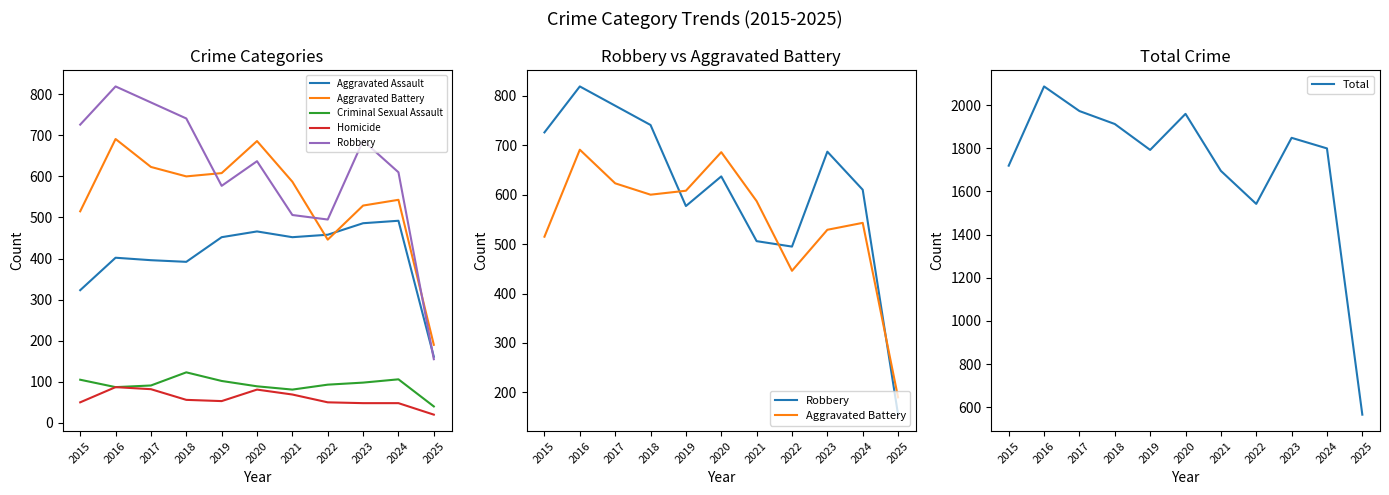

True or false: Robbery and Homicide cross at least once.

False